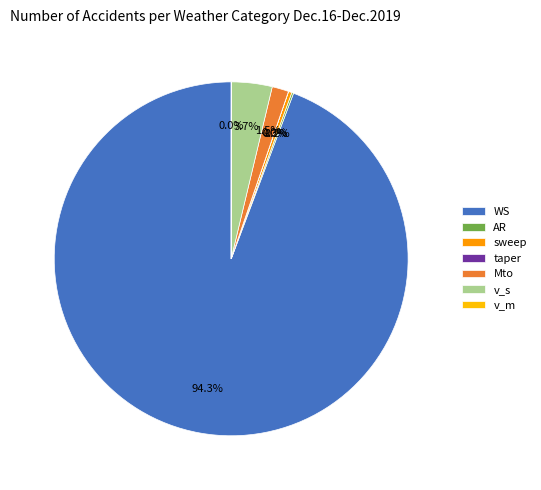

What is the change in value from taper to Mto?

+90.0